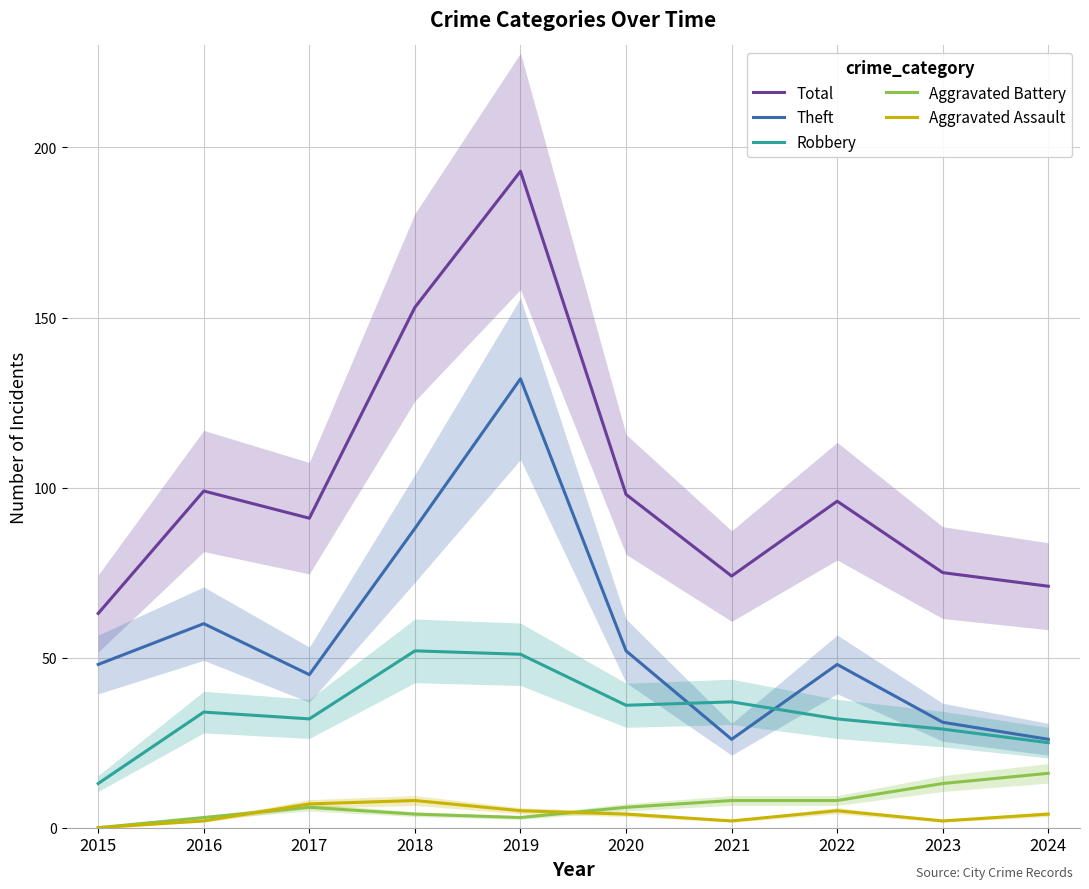

What is the value of the Total point at the 1st from the left?

63